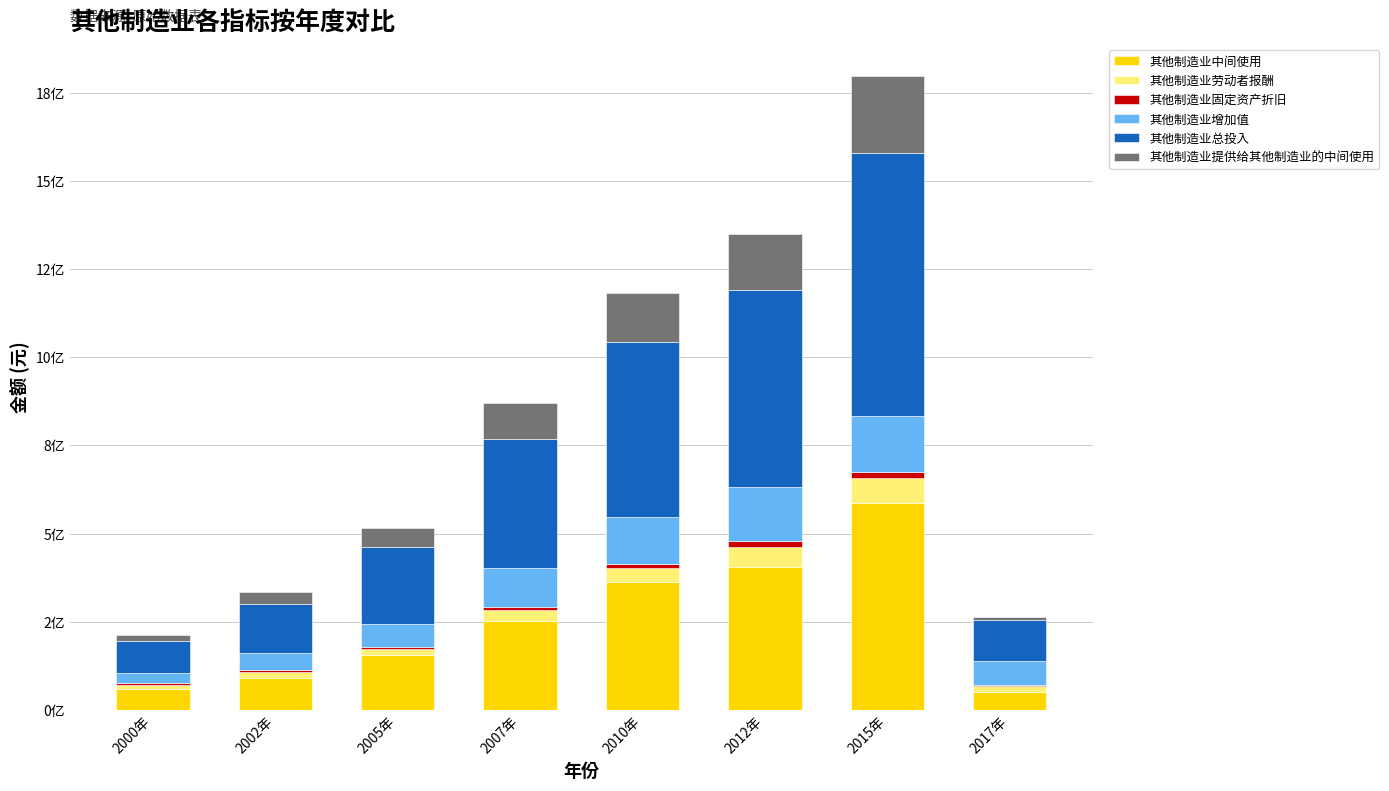

At which label is 其他制造业固定资产折旧 closest to 11038287?

2010年